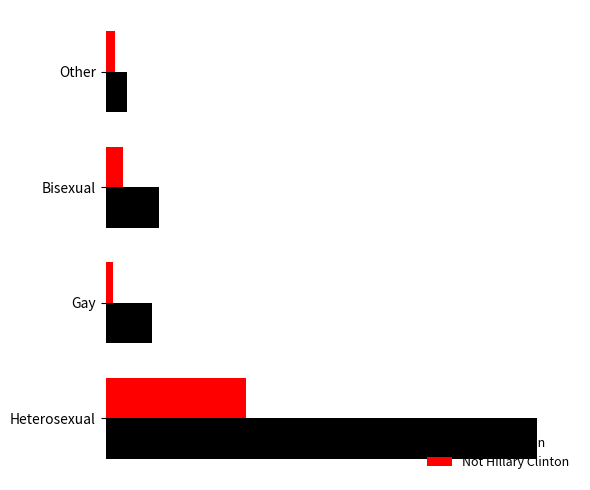

What is the difference between the maximum and minimum values in the Not Hillary Clinton series?

195